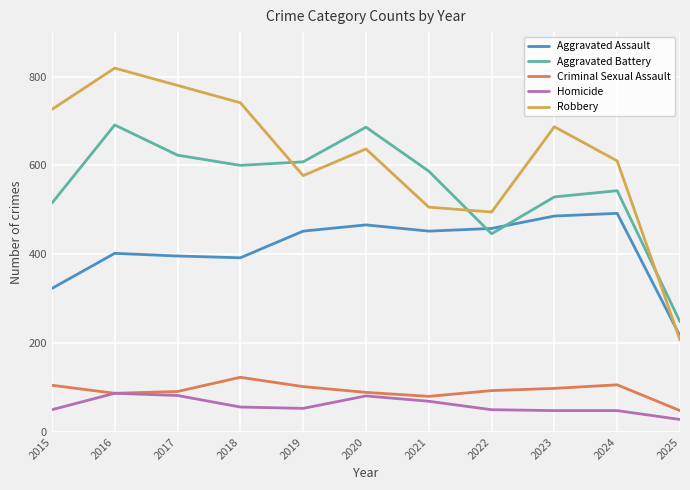

True or false: Aggravated Battery has a value of 446 at 2022.

True